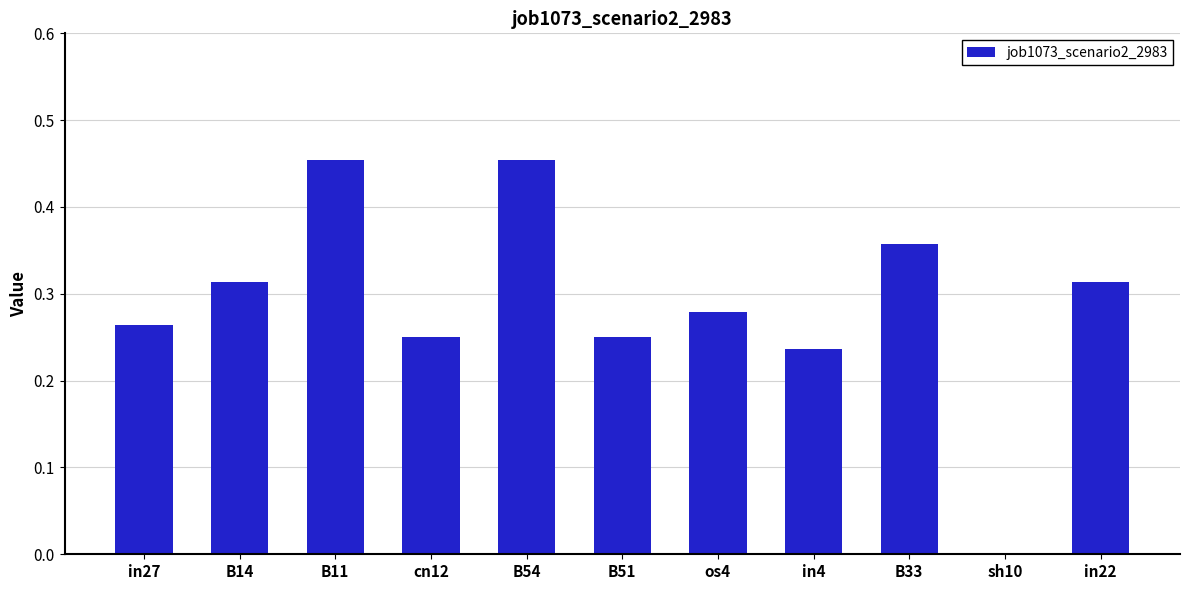

The chart shows a value of 0.6 at in22. True or false?

False